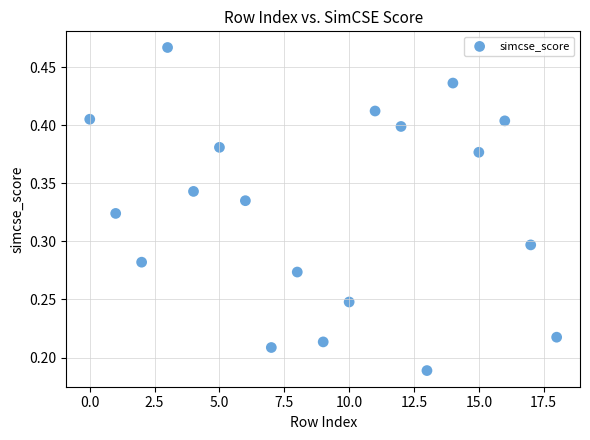

What is the range of X values (max minus min)?

18.0